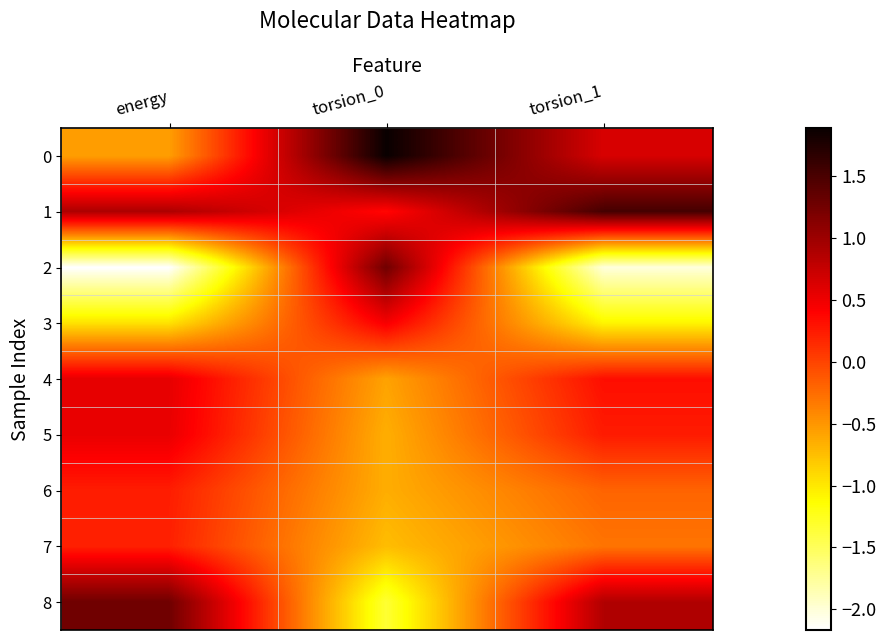

Which series changed the most between energy and torsion_0?

2